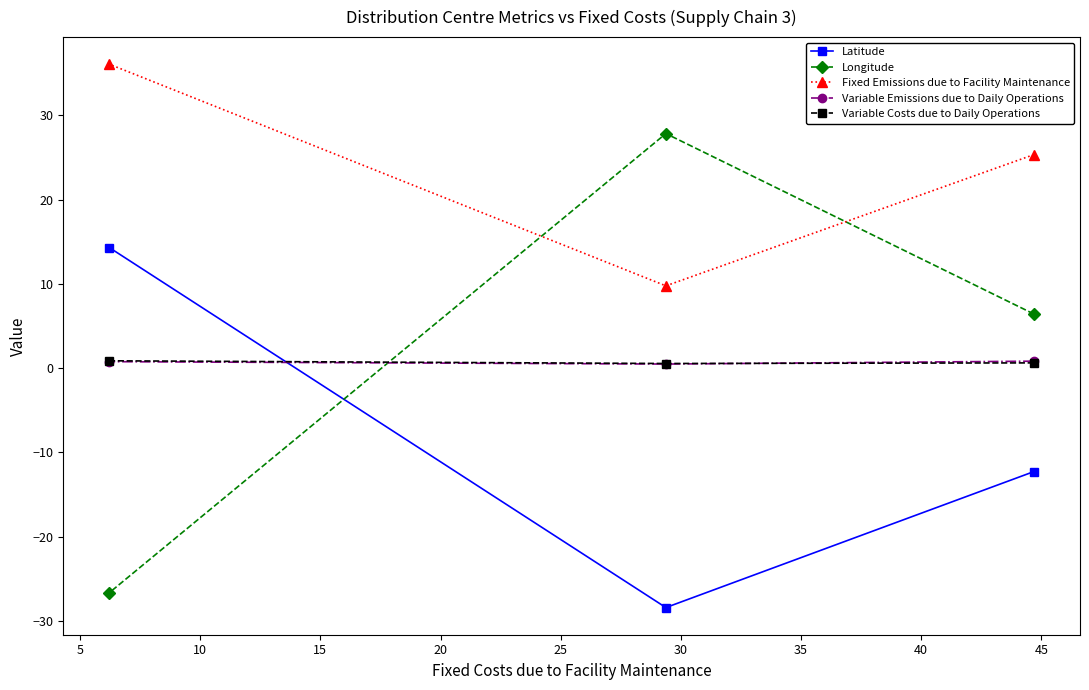

What is the minimum value for Longitude?

-26.6